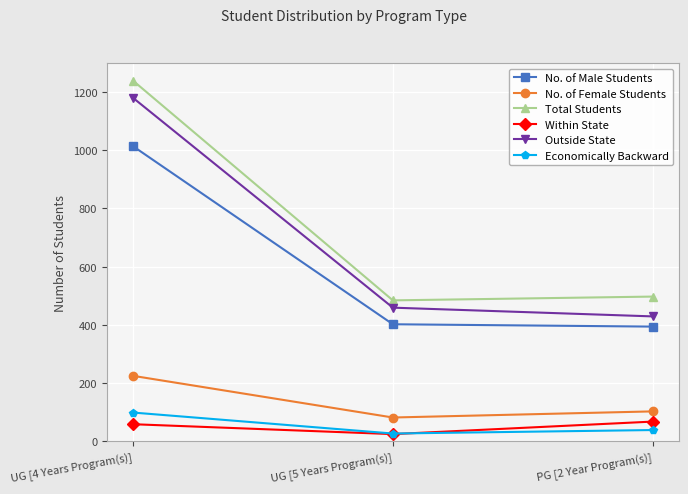

What is the total value across all series at UG [4 Years Program(s)]?

3813